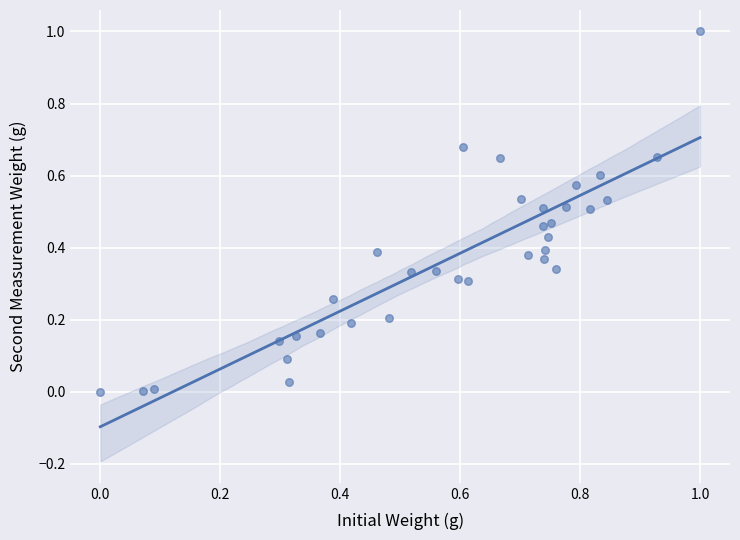

What is the range of X values (max minus min)?

1.0